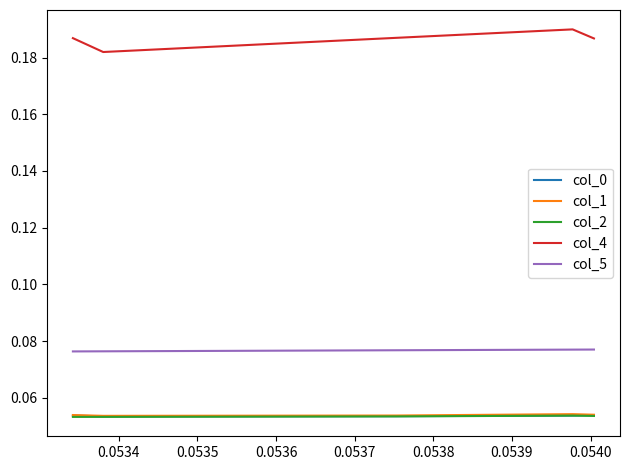

True or false: col_0 and col_4 cross at least once.

False